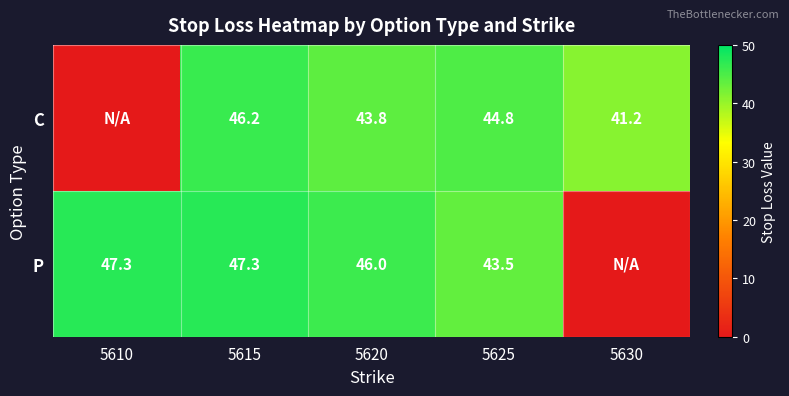

True or false: C has a value of 61.0 at 5620.

False